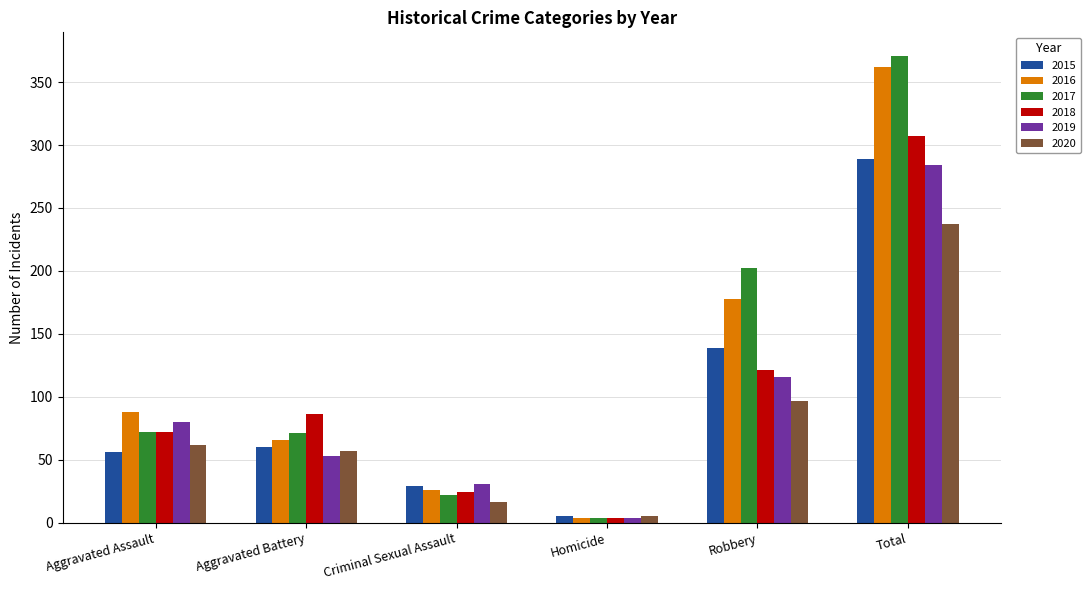

What is the smallest value displayed?

4